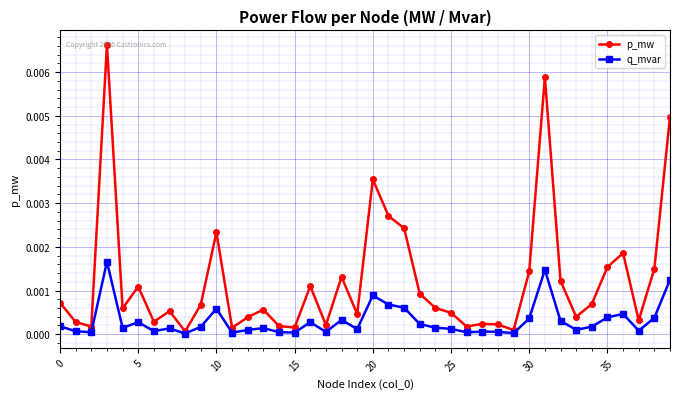

True or false: p_mw has more than 0 interior local peaks.

True